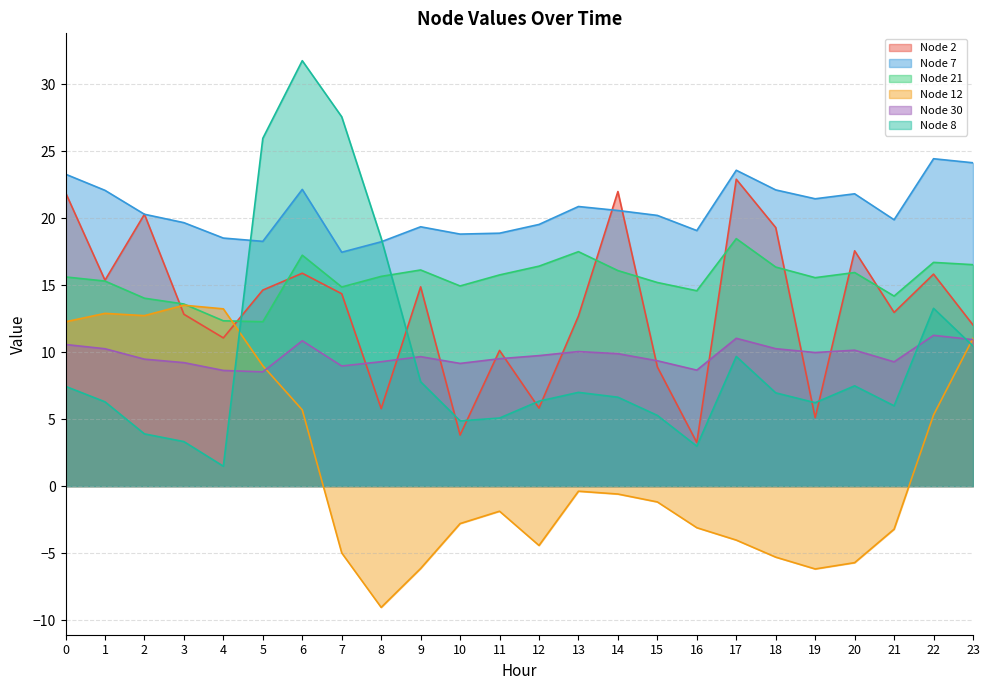

List the labels in order of Node 7 value, smallest first.

7, 8, 5, 4, 10, 11, 16, 9, 12, 3, 21, 15, 2, 14, 13, 19, 20, 1, 18, 6, 0, 17, 23, 22